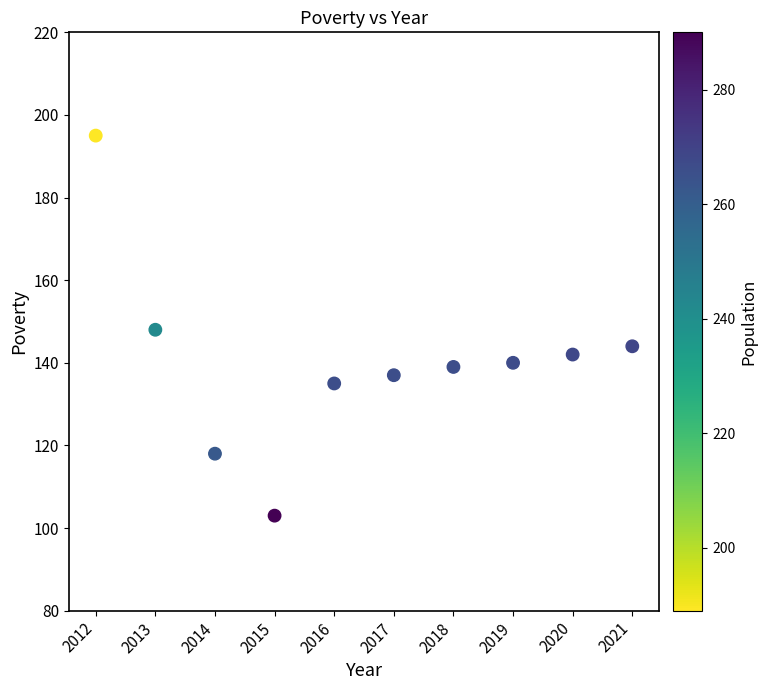

What is the range of Y values (max minus min)?

92